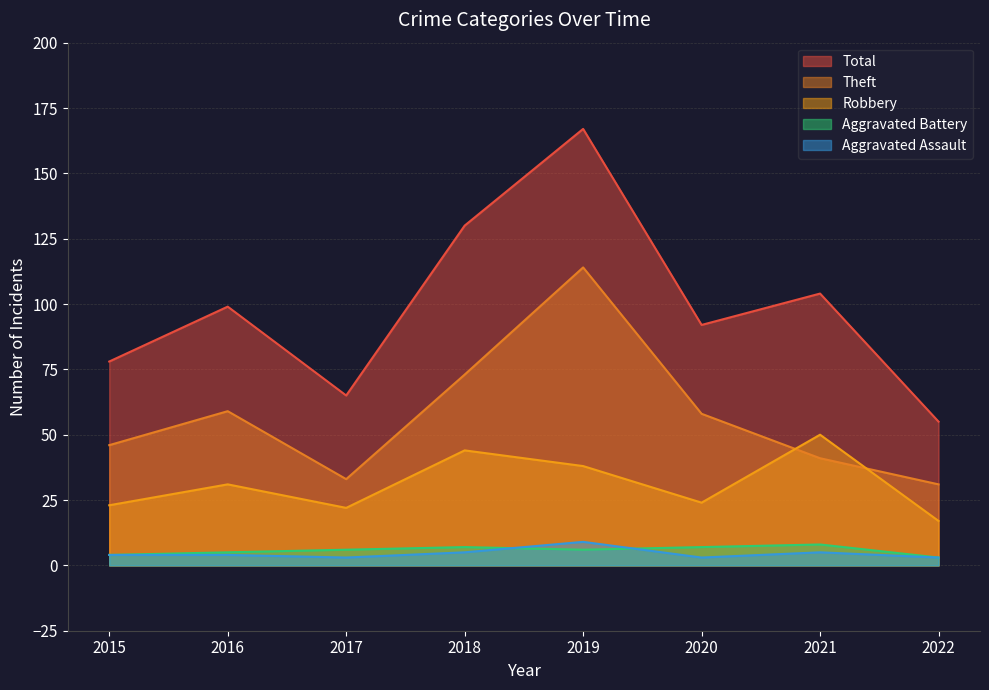

What is the value of the Aggravated Battery point at the 2nd from the left?

5